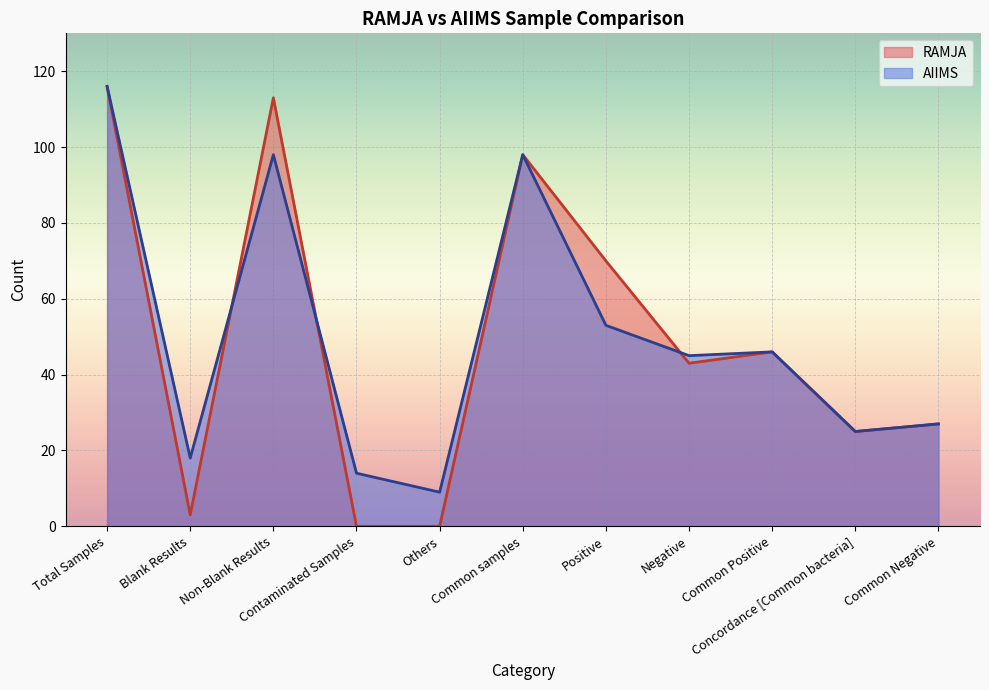

What is the total value across all series at Common Negative?

54